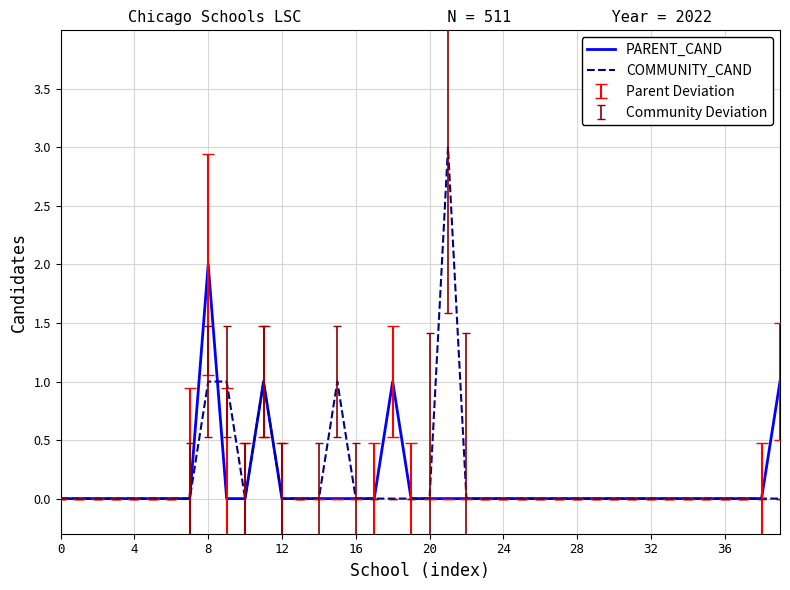

Reading left to right, what are all the values shown in this chart?

PARENT_CAND: 0	0	0	0	0	0	0	0	2	0	0	1	0	0	0	0	0	0	1	0	0	0	0	0	0	0	0	0	0	0	0	0	0	0	0	0	0	0	0	1
COMMUNITY_CAND: 0	0	0	0	0	0	0	0	1	1	0	1	0	0	0	1	0	0	0	0	0	3	0	0	0	0	0	0	0	0	0	0	0	0	0	0	0	0	0	0